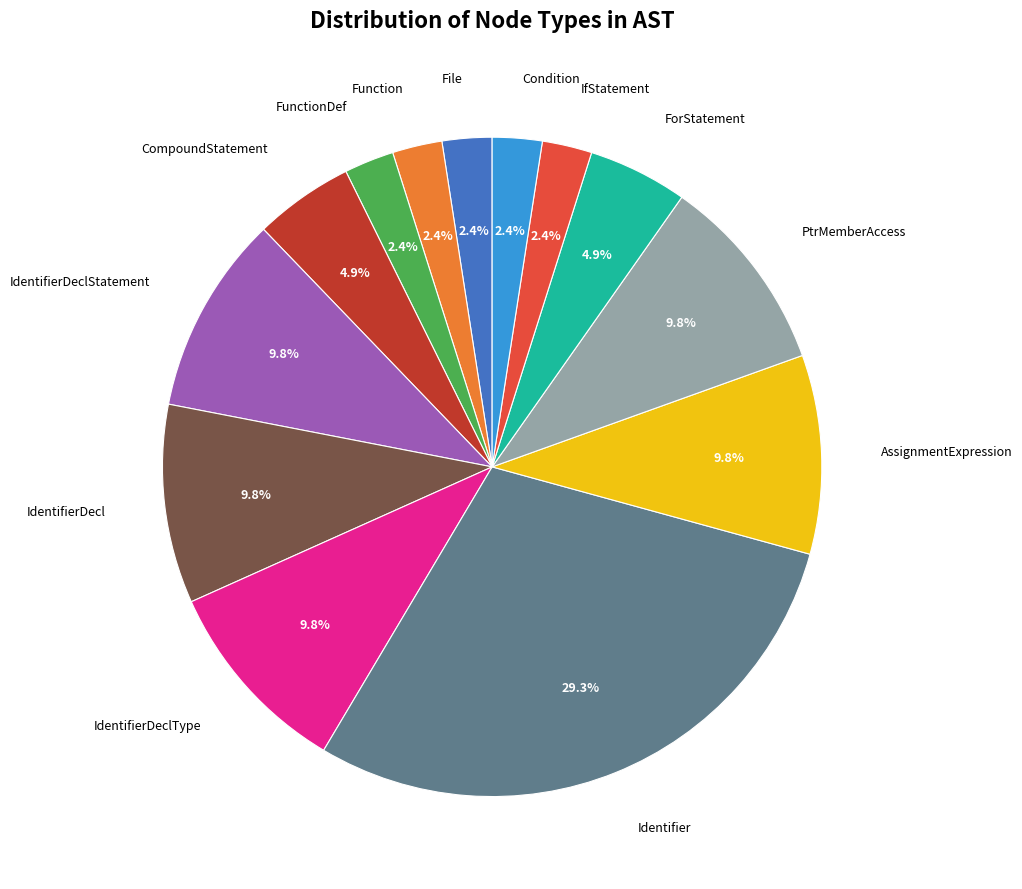

How many segments does this pie chart have?

13